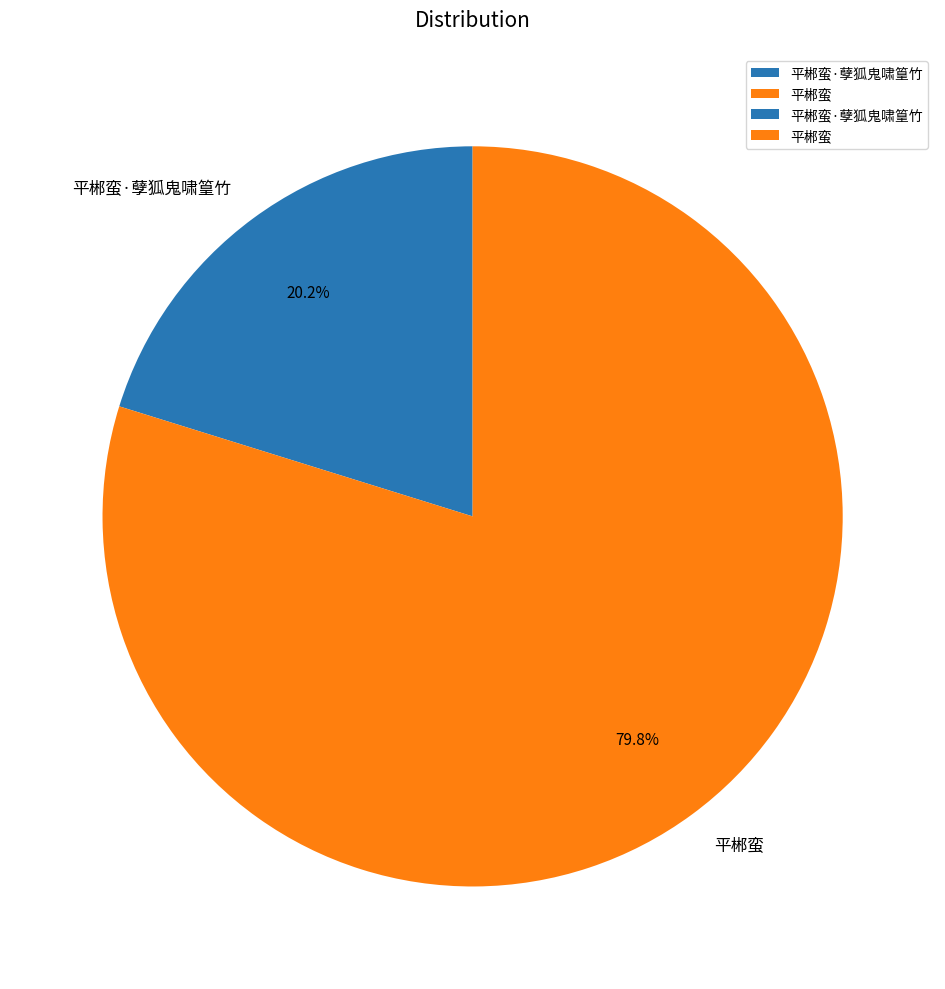

Which category has the smallest portion of the pie?

平郴蛮·孽狐鬼啸篁竹